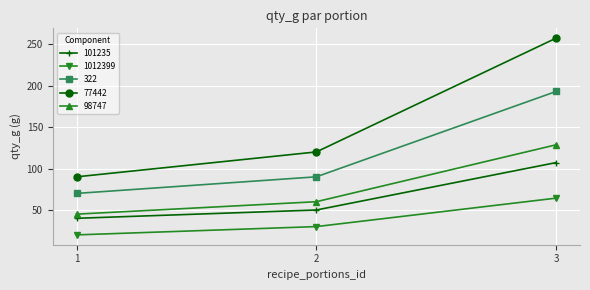

How many data points in 1012399 are less than 30?

1